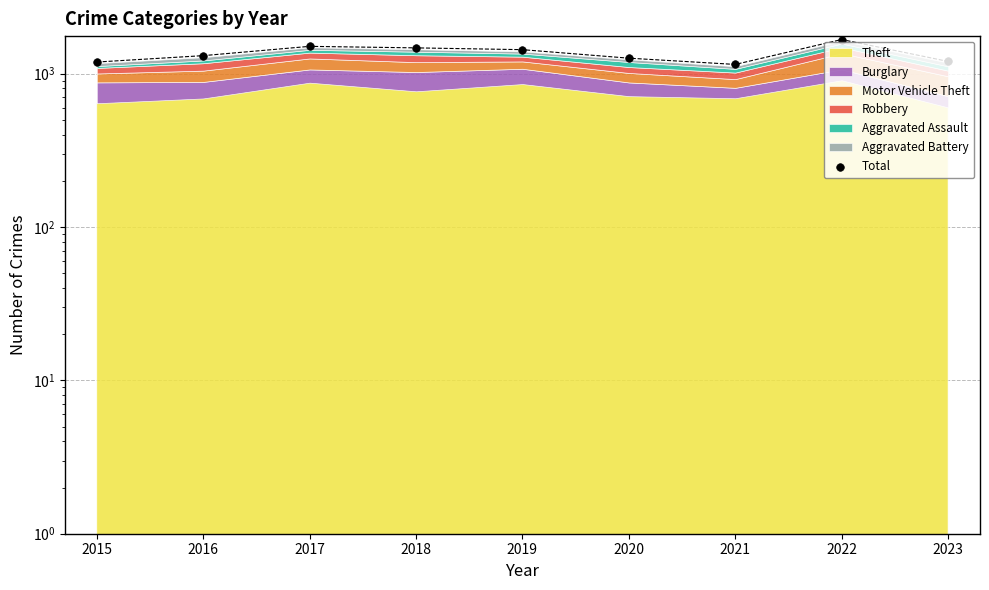

What is the ratio of the value at 2016 to the value at 2020?

1.0